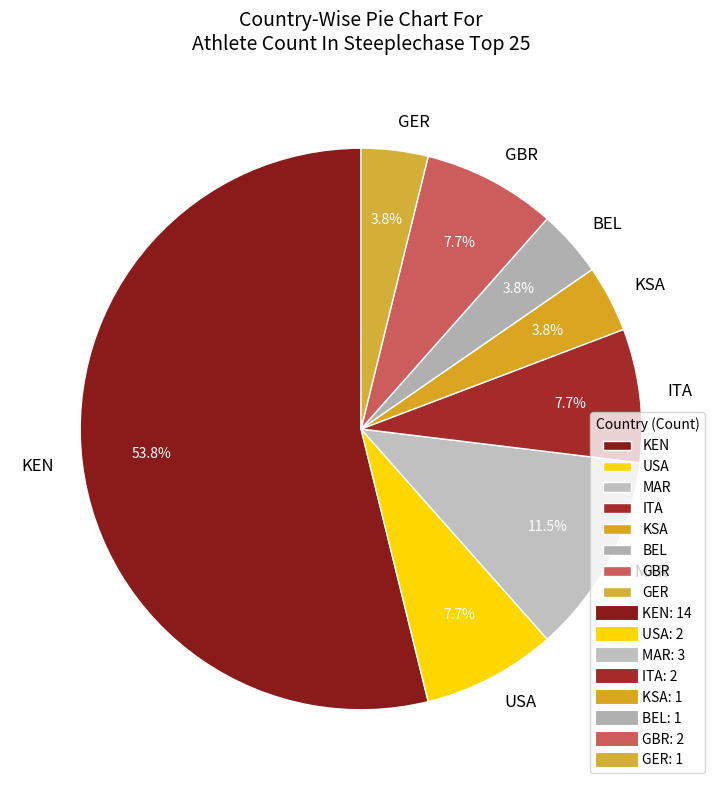

What is the ratio of the value at GER to the value at MAR?

0.3